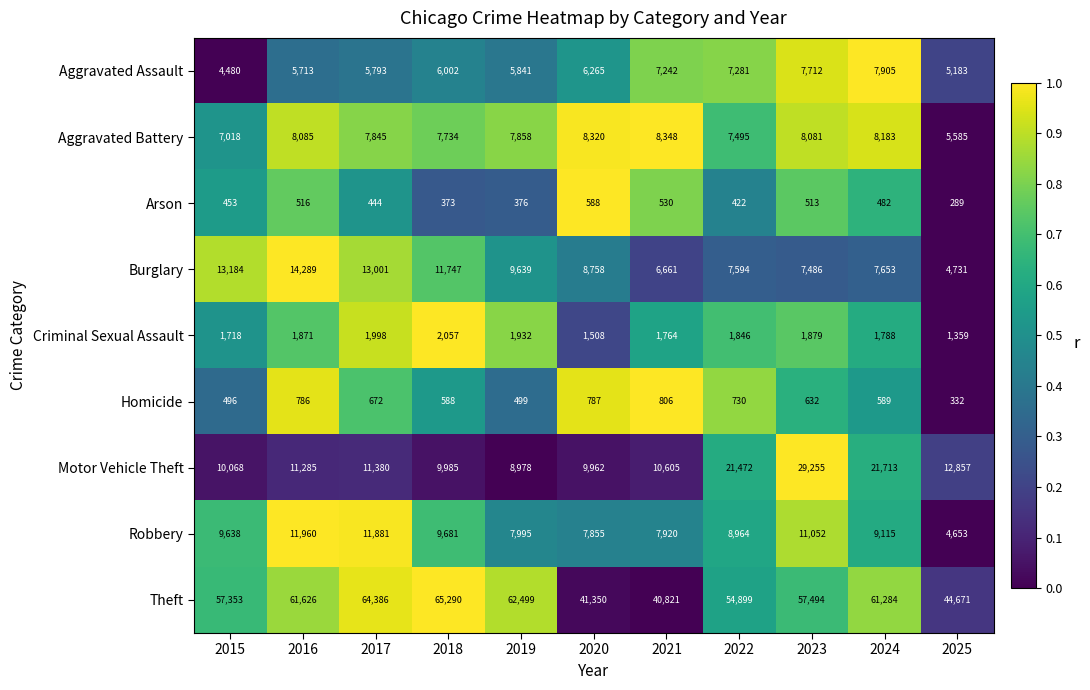

The Aggravated Battery series shows 8183 at 2024. True or false?

True